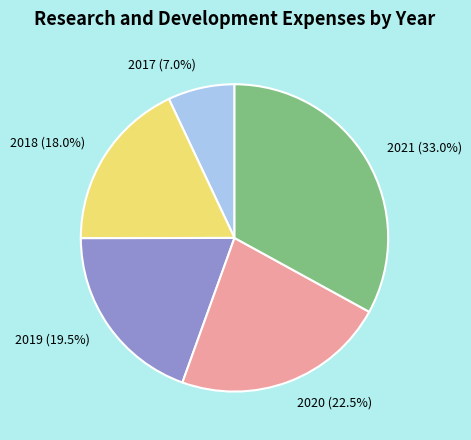

True or false: 2021 accounts for 22% of the total.

False